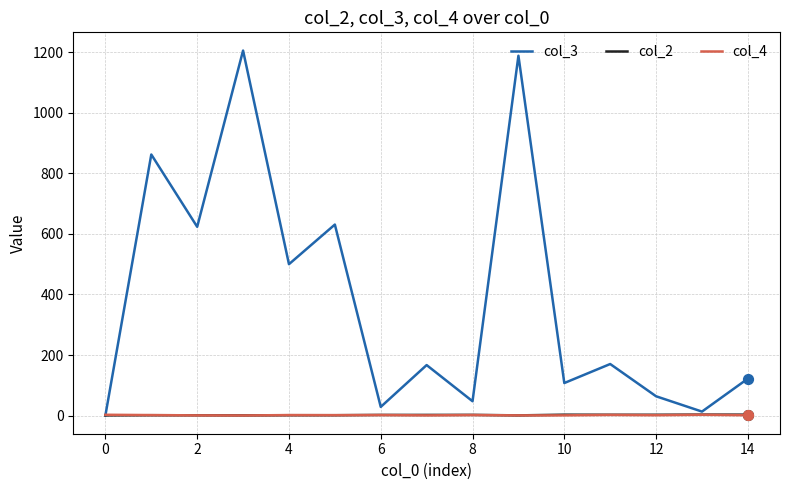

Which series has the largest total across all categories?

col_3